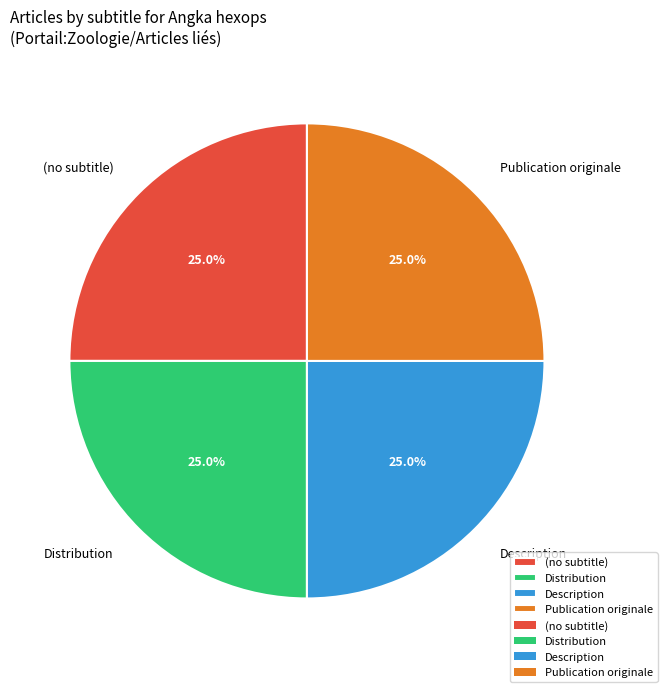

Does Description account for over 50% of the chart?

No